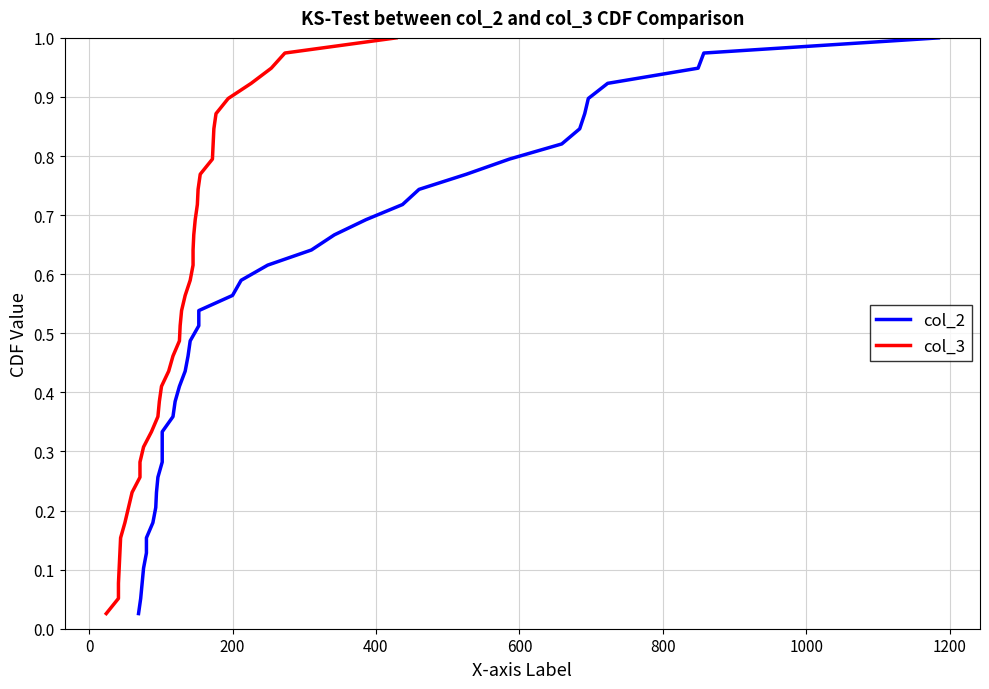

The col_2 series shows 0.2 at 14. True or false?

False